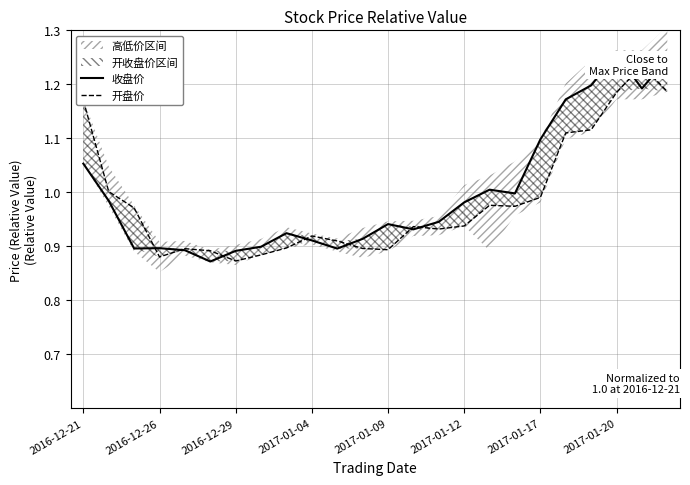

What is the greatest value displayed?

1.3